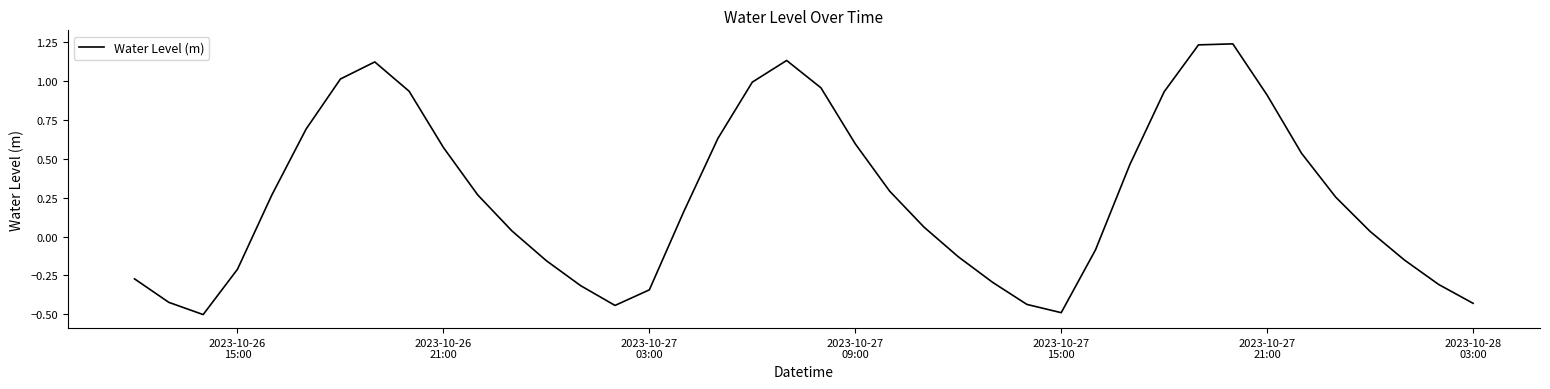

What is the smallest value displayed?

-0.5